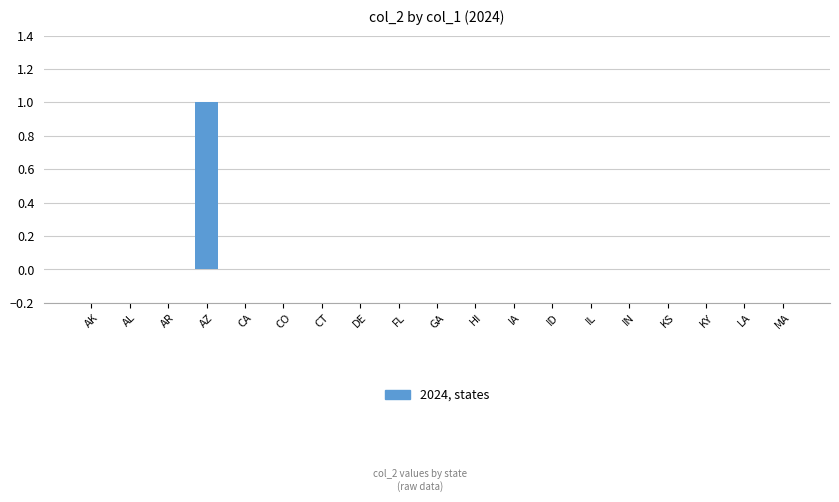

The chart shows a value of 0 at KS. True or false?

True